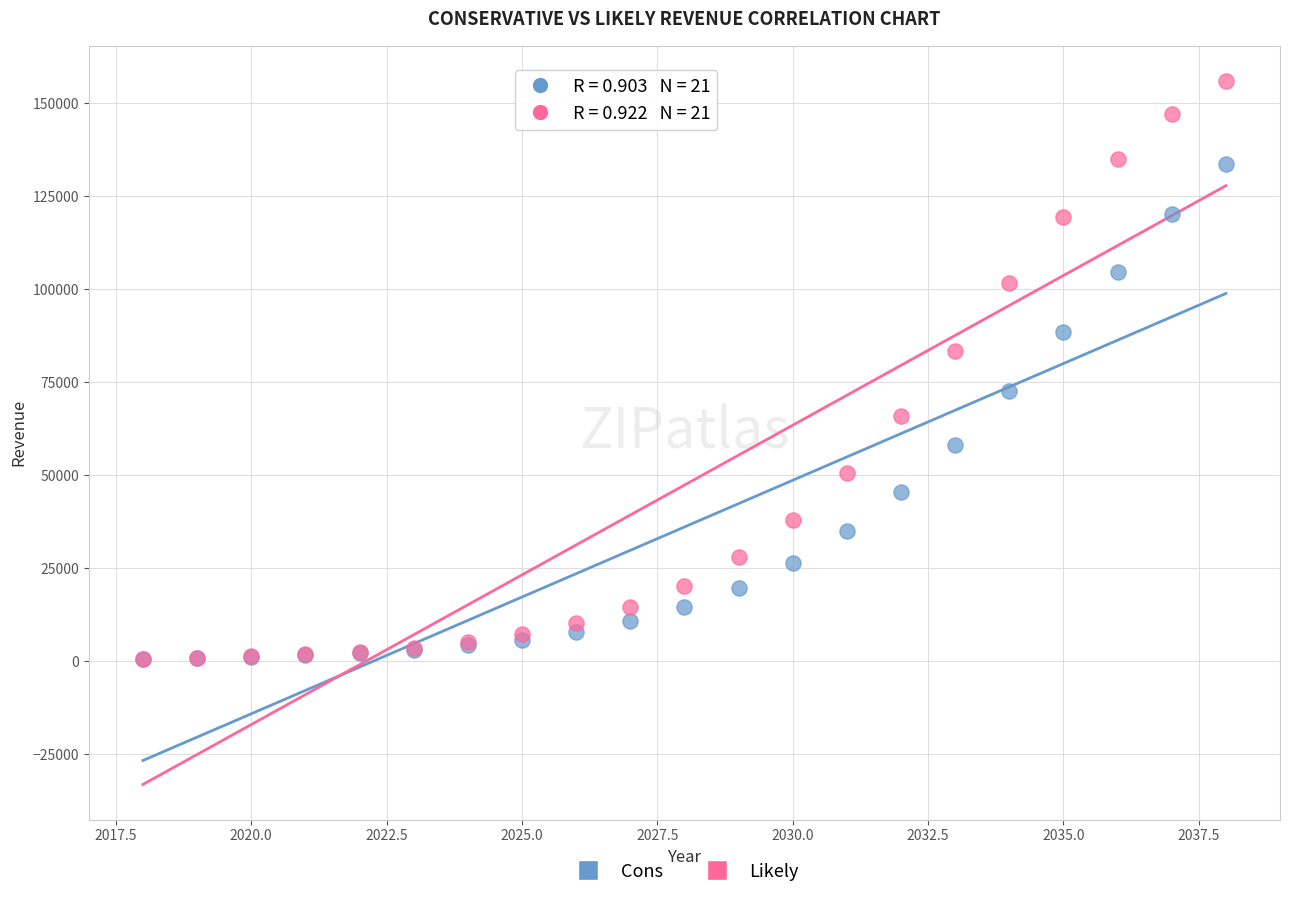

Which series has the widest spread of Y values?

Likely